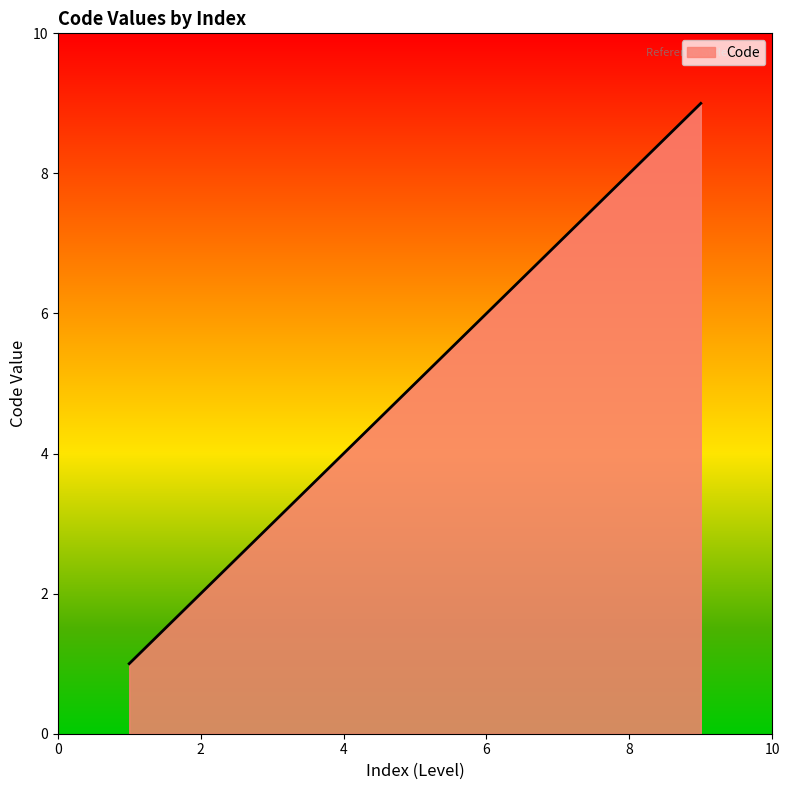

What is the greatest value displayed?

9